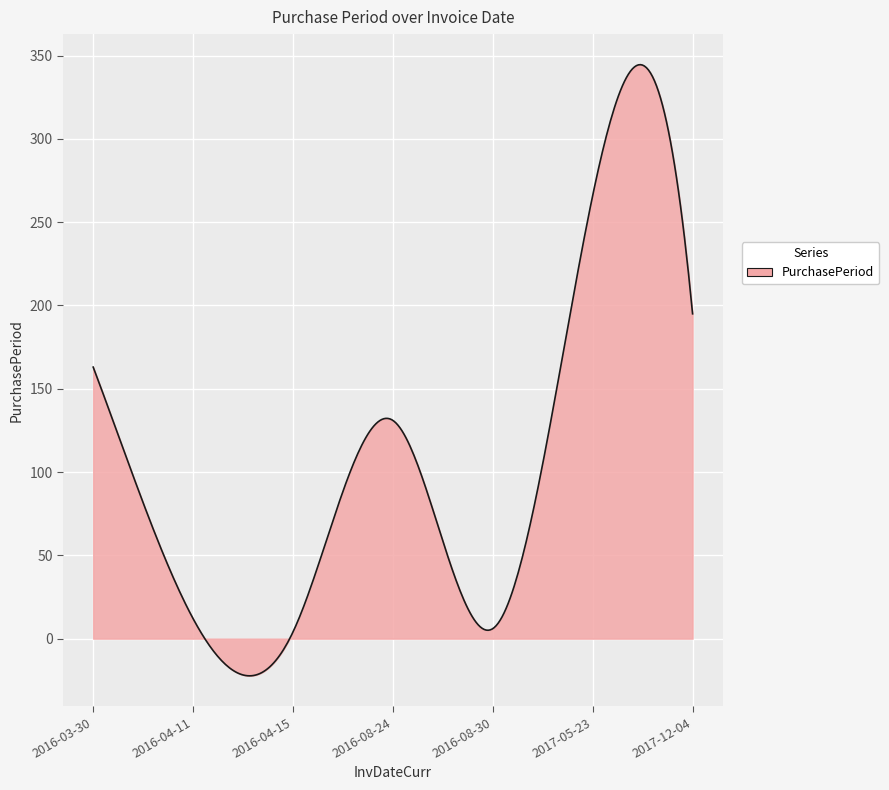

What is the minimum value shown in the chart?

-22.3